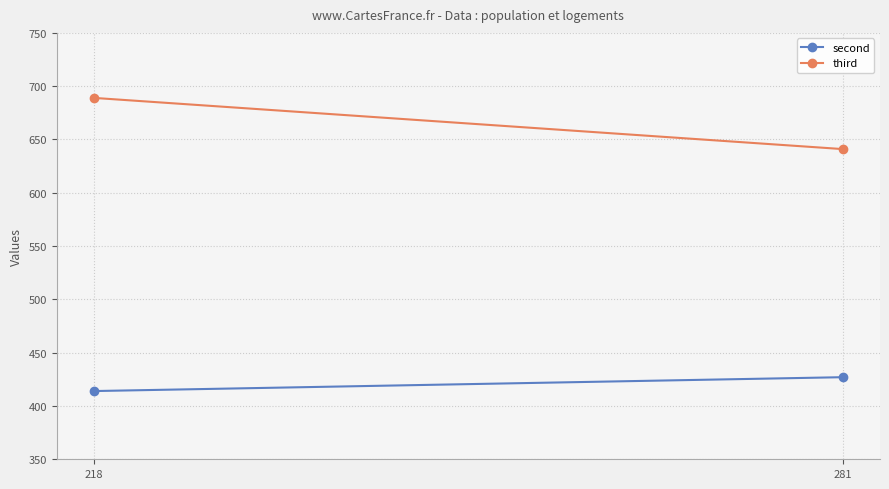

What are all the series names shown in the legend?

second, third